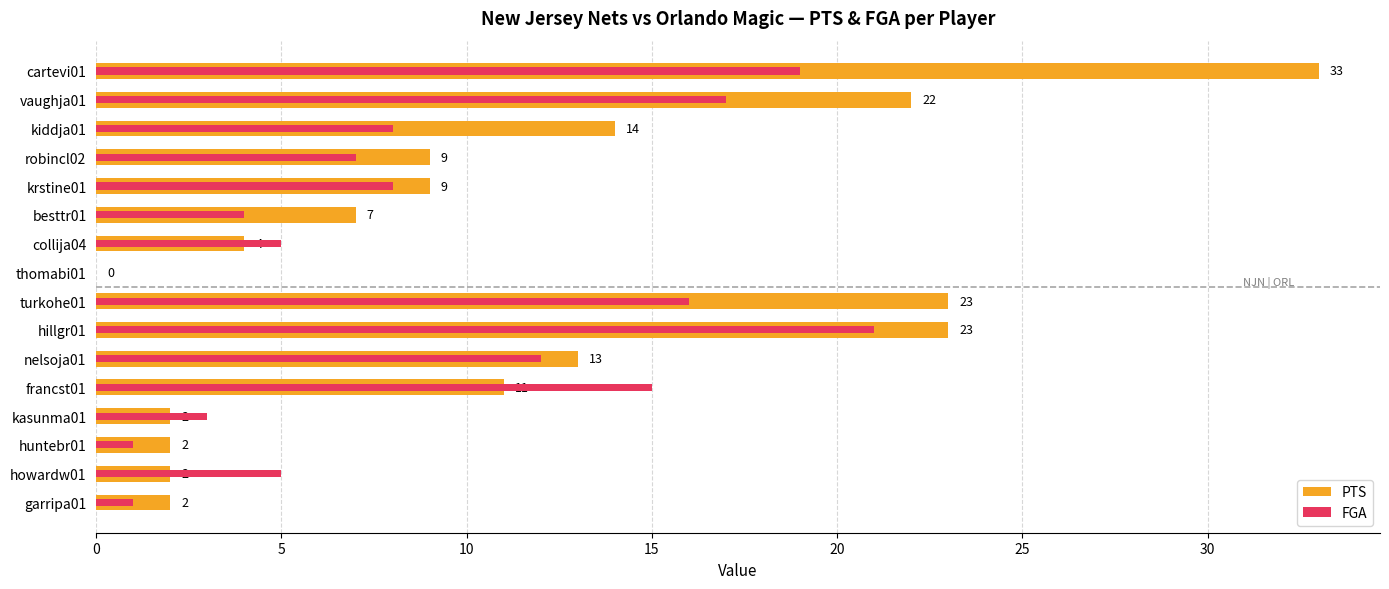

Which series changed the most between 8 and 13?

PTS